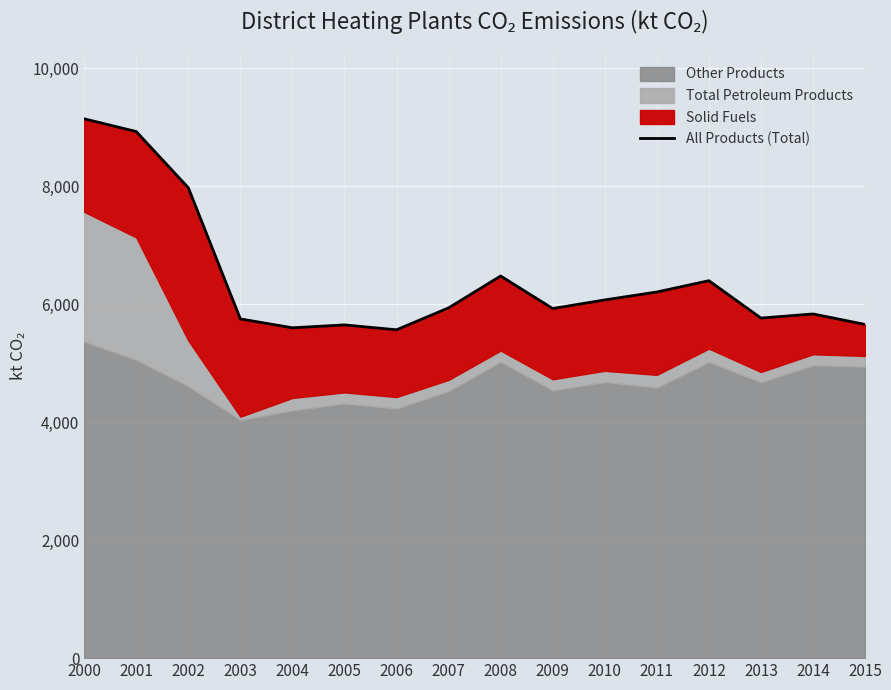

What is the average value?

6429.8